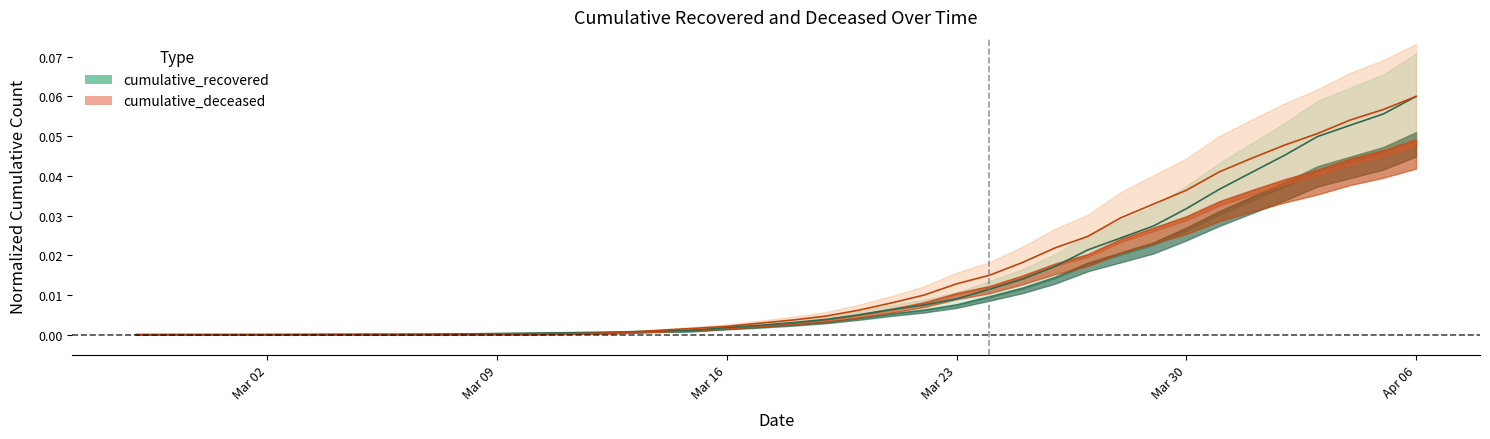

Is the value of cumulative_deceased at 2020-02-28 greater than the value of cumulative_recovered at 2020-03-10?

No